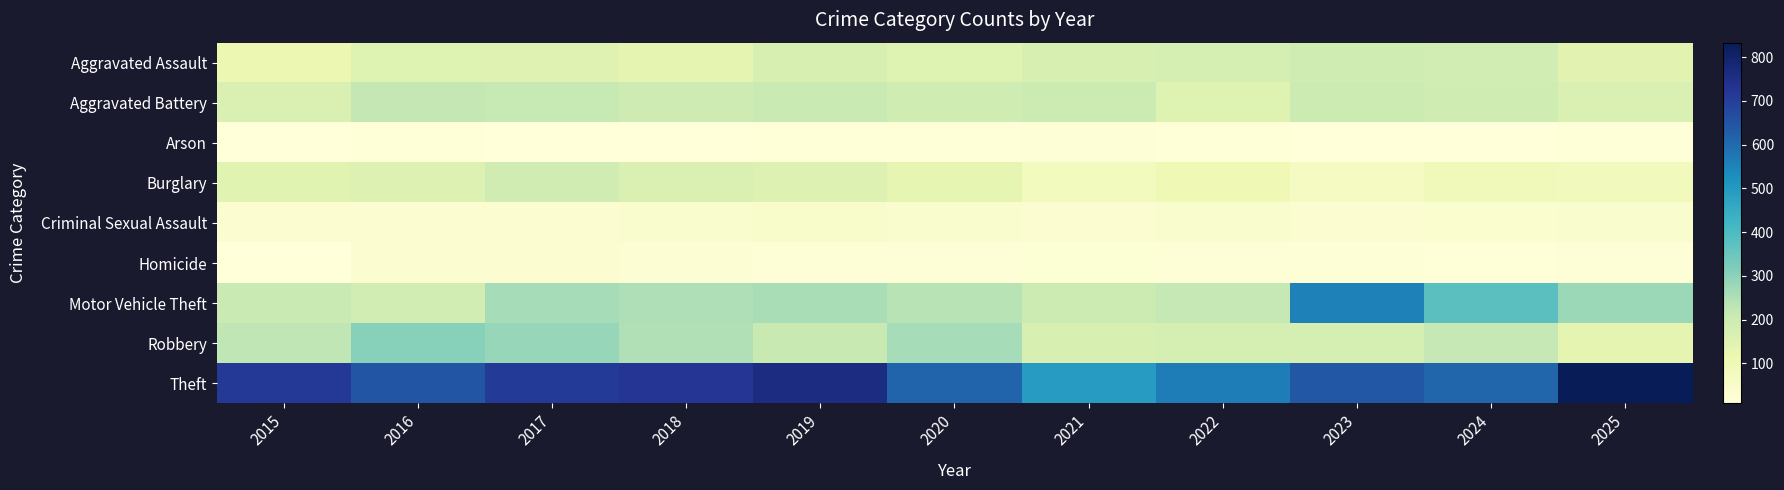

What is the spread (max minus min) of values at 2025?

820